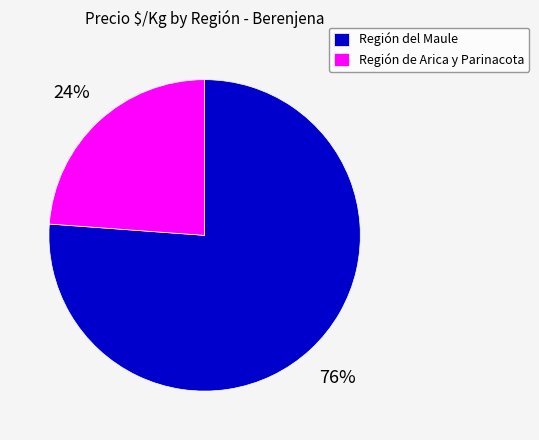

True or false: Región de Arica y Parinacota accounts for 14% of the total.

False